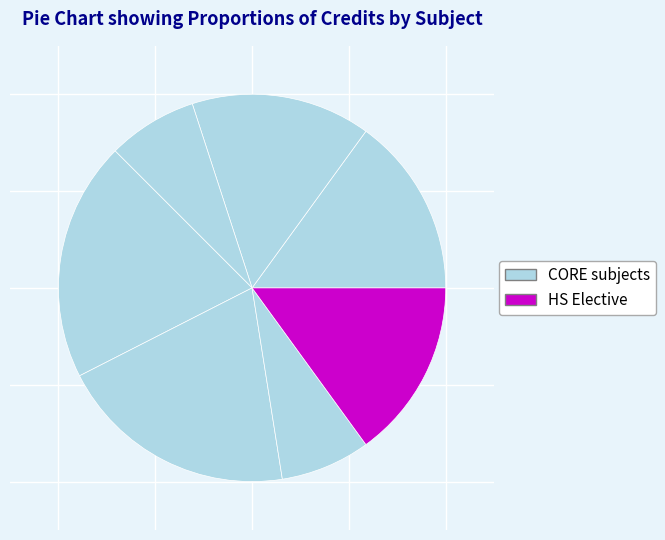

Does any single category account for the majority?

No